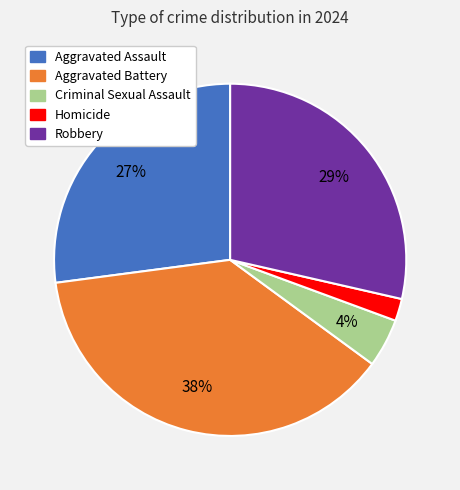

Rank the categories by value from highest to lowest.

Aggravated Battery, Robbery, Aggravated Assault, Criminal Sexual Assault, Homicide